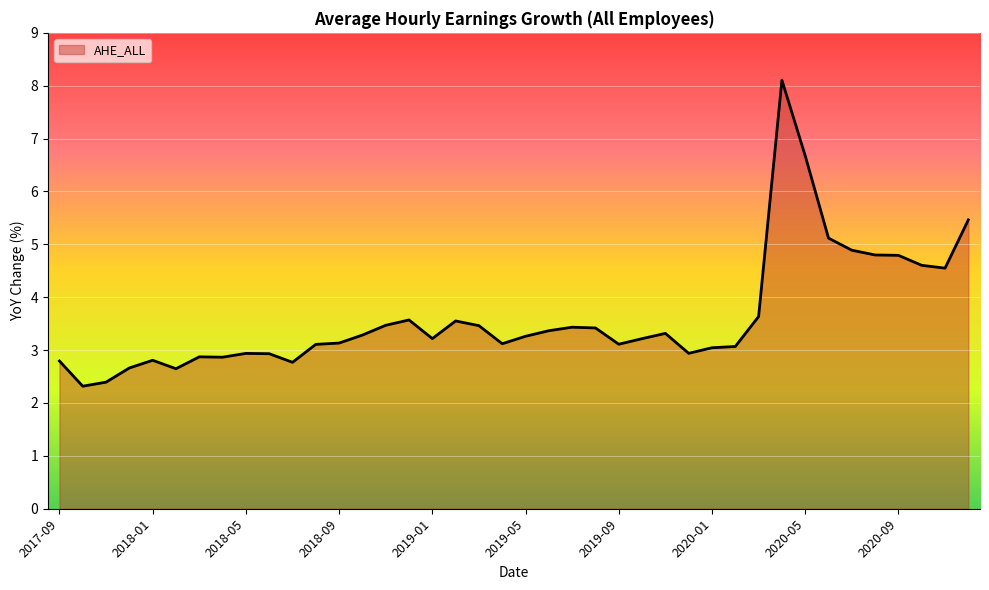

What is the difference between the maximum and minimum values?

5.8